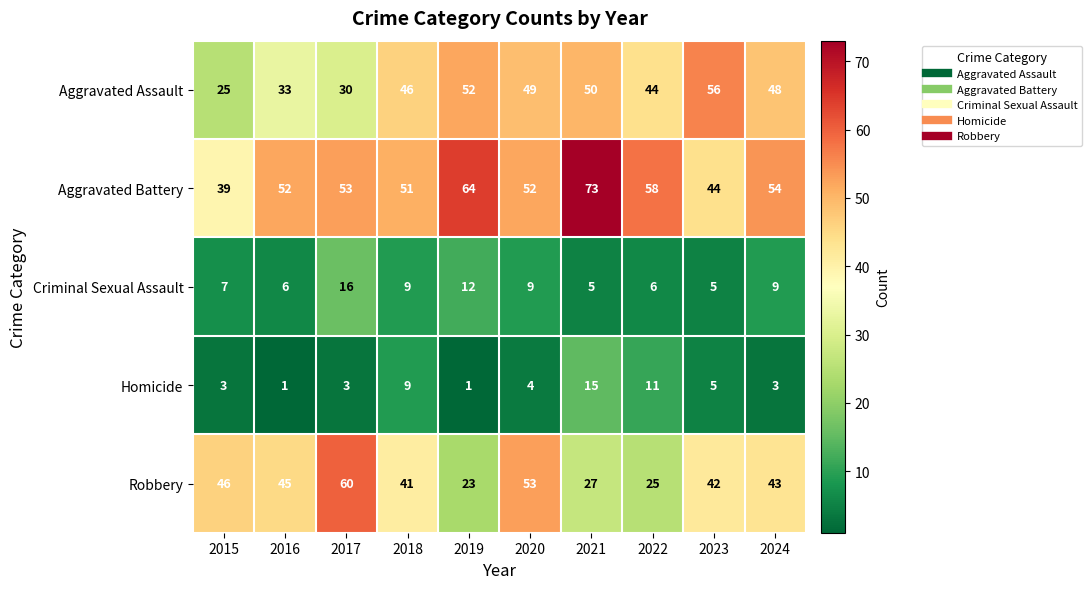

What is the spread (max minus min) of values at 2021?

68